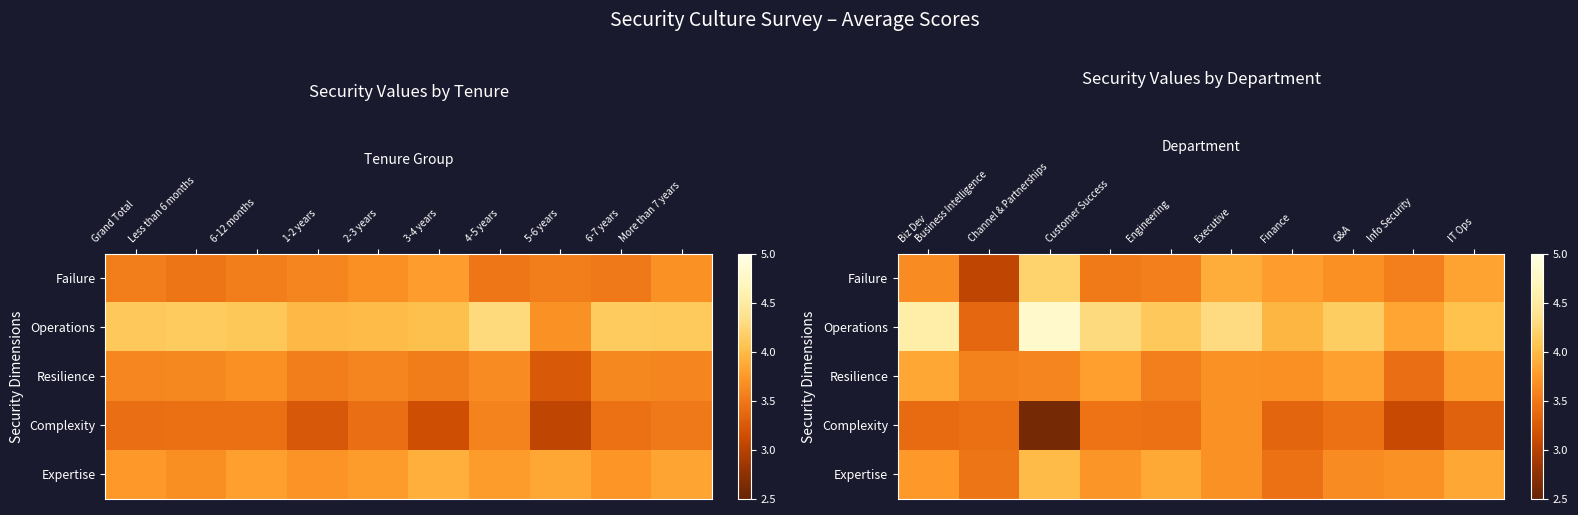

At which category is the sum across all series the highest?

Executive